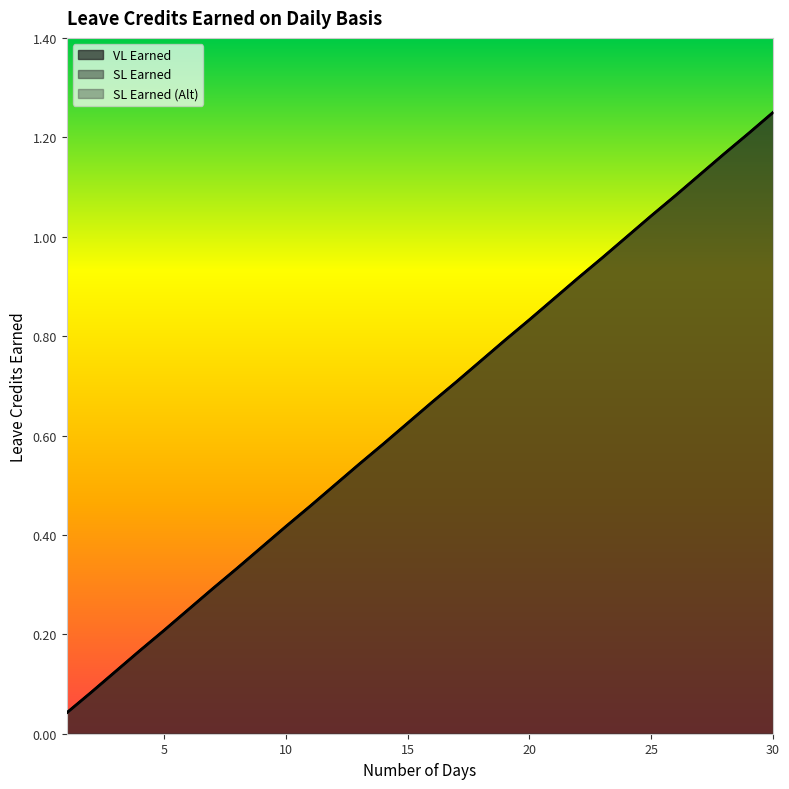

What is the sum of all VL Earned values?

19.4